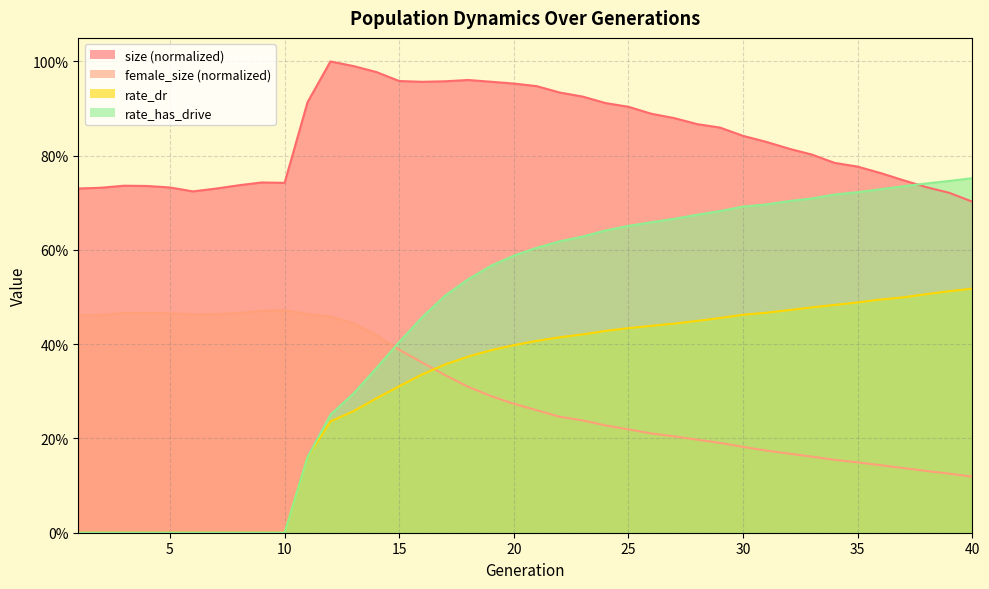

Reading left to right, what are all the values shown in this chart?

size: 1=0.7	2=0.7	3=0.7	4=0.7	5=0.7	6=0.7	7=0.7	8=0.7	9=0.7	10=0.7	11=0.9	12=1.0	13=1.0	14=1.0	15=1.0	16=1.0	17=1.0	18=1.0	19=1.0	20=1.0	21=0.9	22=0.9	23=0.9	24=0.9	25=0.9	26=0.9	27=0.9	28=0.9	29=0.9	30=0.8	31=0.8	32=0.8	33=0.8	34=0.8	35=0.8	36=0.8	37=0.7	38=0.7	39=0.7	40=0.7
female_size: 1=0.5	2=0.5	3=0.5	4=0.5	5=0.5	6=0.5	7=0.5	8=0.5	9=0.5	10=0.5	11=0.5	12=0.5	13=0.4	14=0.4	15=0.4	16=0.4	17=0.3	18=0.3	19=0.3	20=0.3	21=0.3	22=0.2	23=0.2	24=0.2	25=0.2	26=0.2	27=0.2	28=0.2	29=0.2	30=0.2	31=0.2	32=0.2	33=0.2	34=0.2	35=0.1	36=0.1	37=0.1	38=0.1	39=0.1	40=0.1
rate_dr: 1=0.0	2=0.0	3=0.0	4=0.0	5=0.0	6=0.0	7=0.0	8=0.0	9=0.0	10=0.0	11=0.2	12=0.2	13=0.3	14=0.3	15=0.3	16=0.3	17=0.4	18=0.4	19=0.4	20=0.4	21=0.4	22=0.4	23=0.4	24=0.4	25=0.4	26=0.4	27=0.4	28=0.4	29=0.5	30=0.5	31=0.5	32=0.5	33=0.5	34=0.5	35=0.5	36=0.5	37=0.5	38=0.5	39=0.5	40=0.5
rate_has_drive: 1=0.0	2=0.0	3=0.0	4=0.0	5=0.0	6=0.0	7=0.0	8=0.0	9=0.0	10=0.0	11=0.2	12=0.3	13=0.3	14=0.3	15=0.4	16=0.5	17=0.5	18=0.5	19=0.6	20=0.6	21=0.6	22=0.6	23=0.6	24=0.6	25=0.7	26=0.7	27=0.7	28=0.7	29=0.7	30=0.7	31=0.7	32=0.7	33=0.7	34=0.7	35=0.7	36=0.7	37=0.7	38=0.7	39=0.7	40=0.8